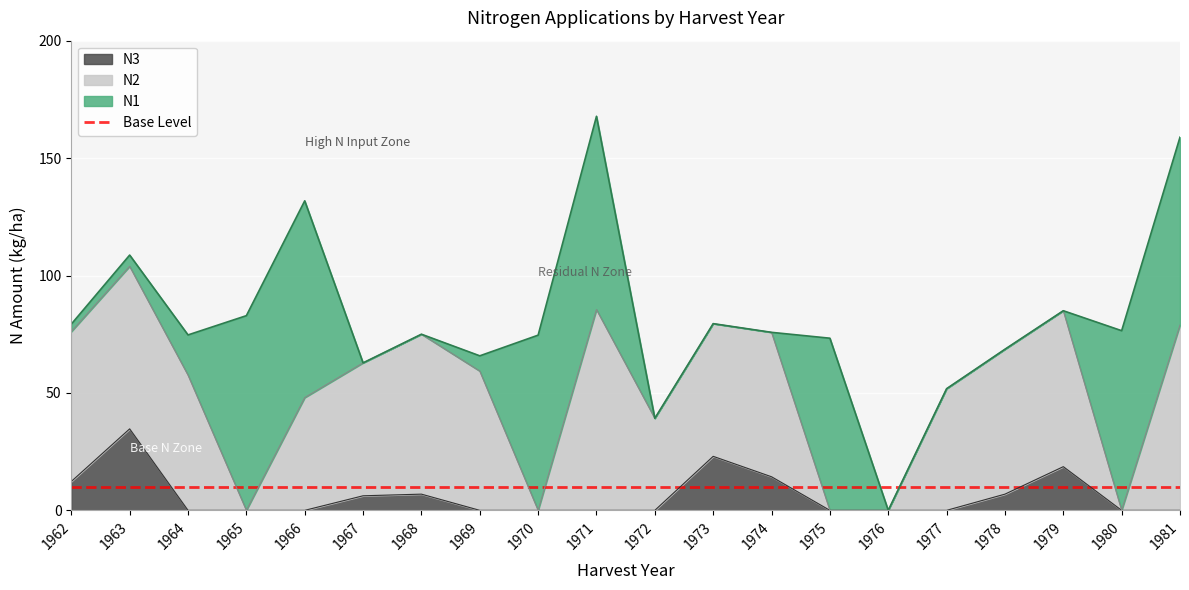

How many series are shown in this chart?

3